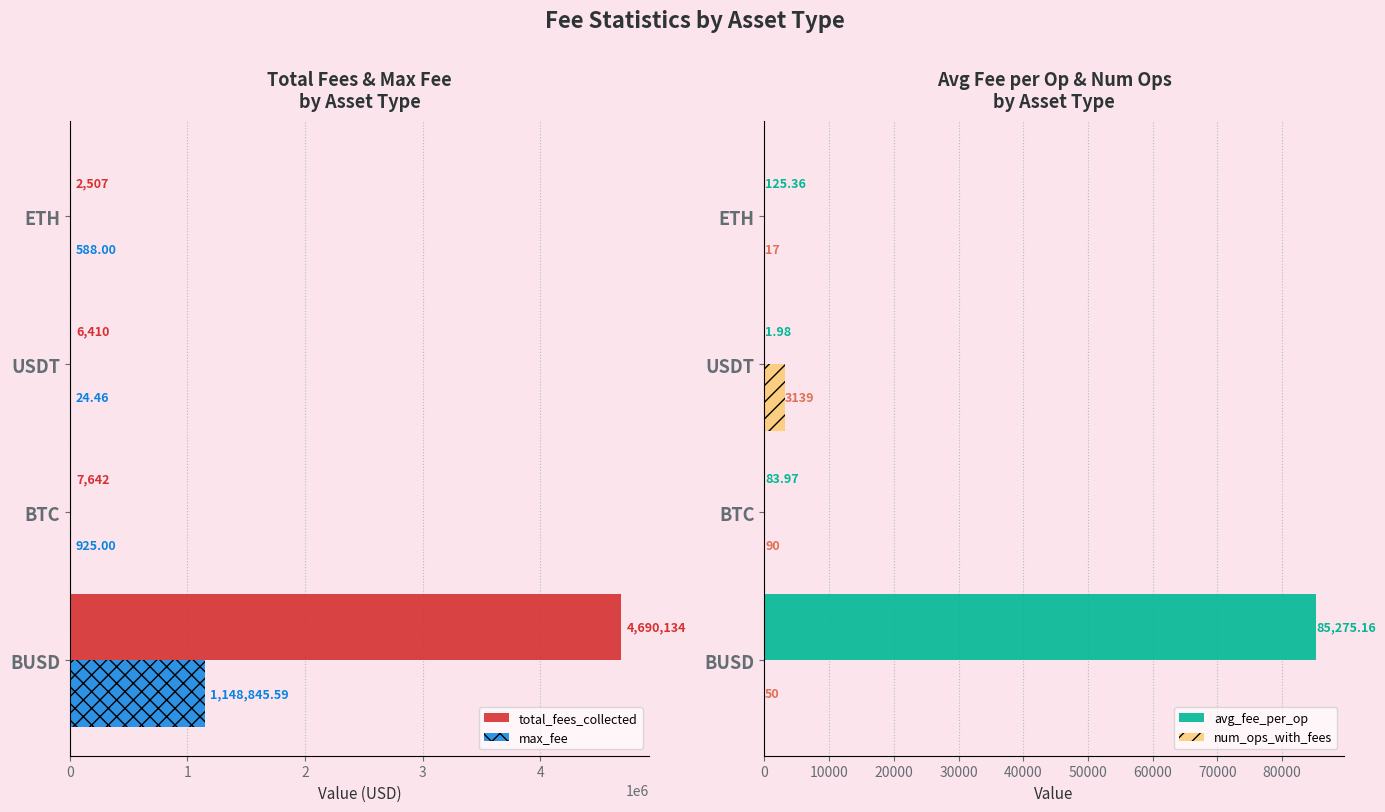

How many distinct data groups are displayed?

4